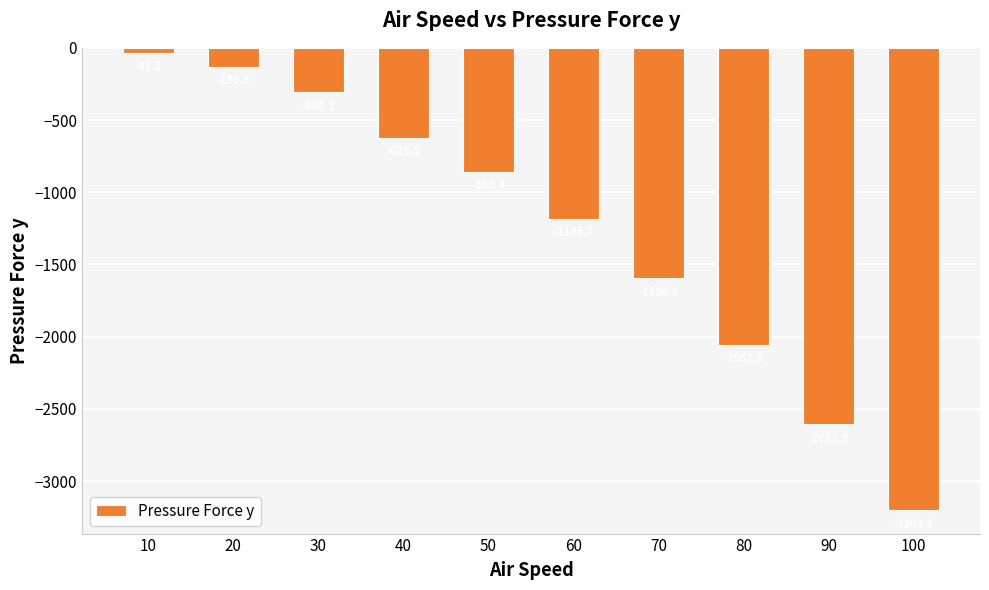

Is it true that the value at 60 is -285.4?

False